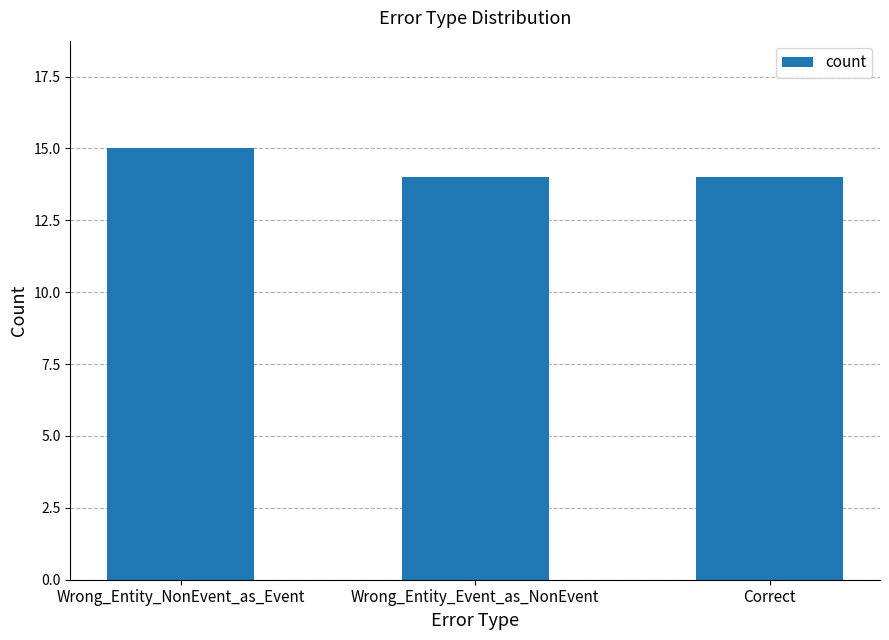

What is the minimum value shown in the chart?

14